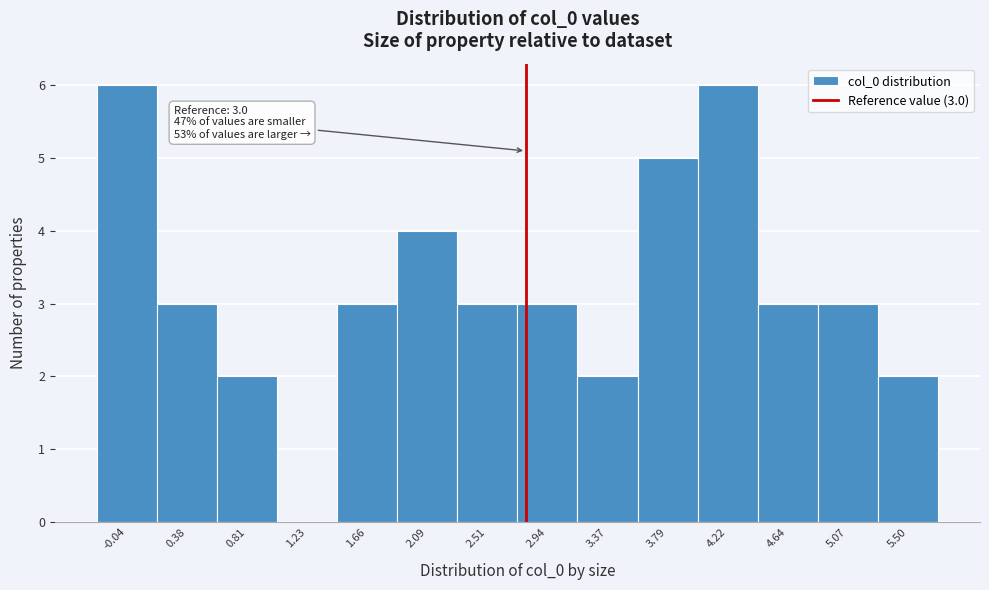

Reading left to right, what are all the values shown in this chart?

-0.04=6	0.38=3	0.81=2	1.23=0	1.66=3	2.09=4	2.51=3	2.94=3	3.37=2	3.79=5	4.22=6	4.64=3	5.07=3	5.50=2